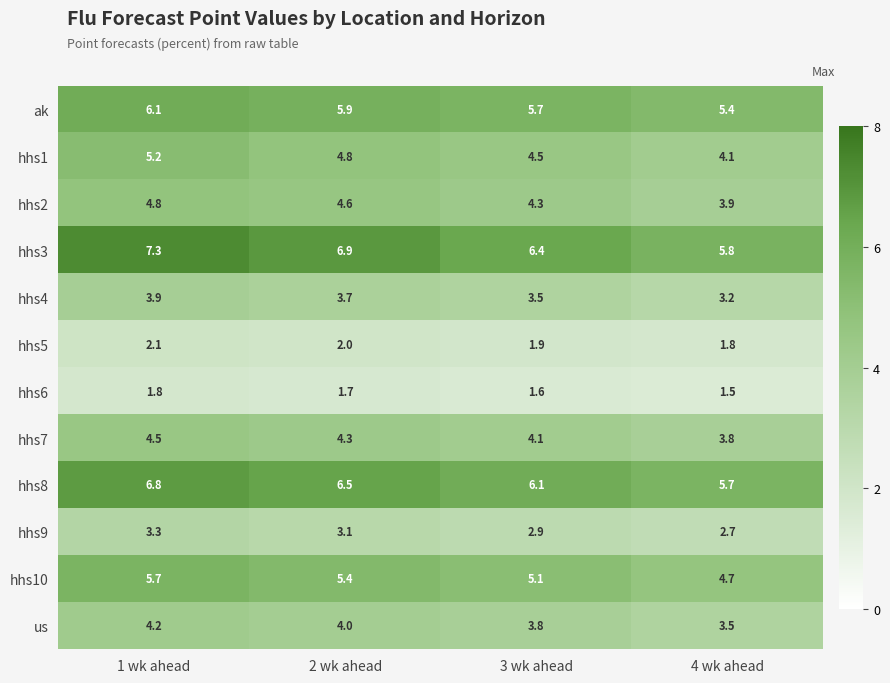

Count the hhs5 values in the range 1 to 2.

3